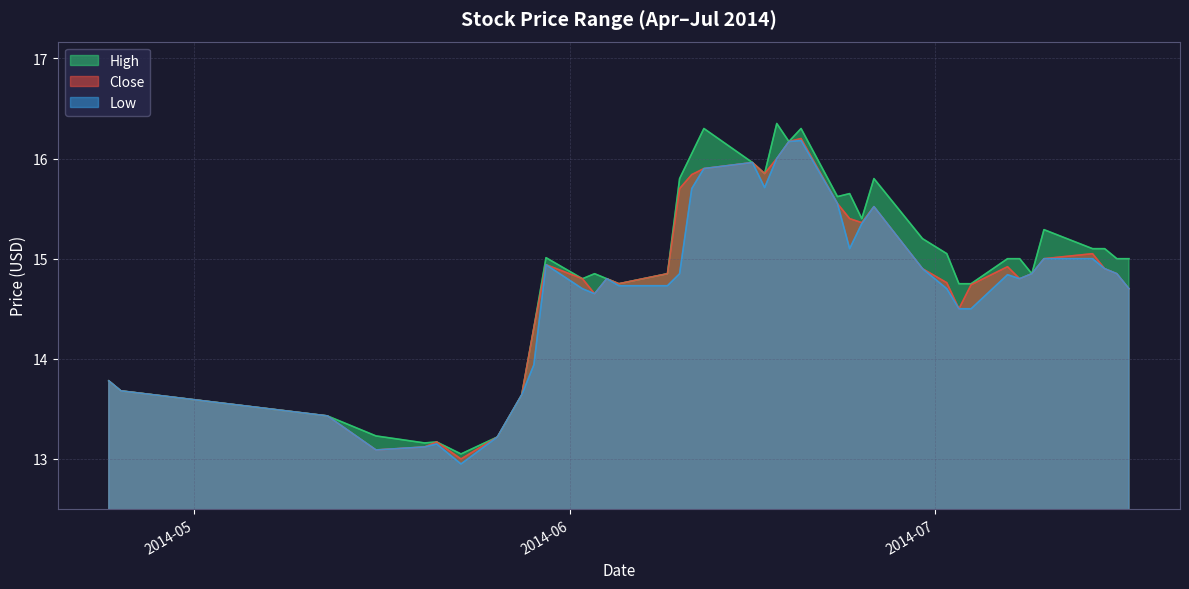

Reading left to right, extract all data points from this chart.

High: 13.8	13.7	13.4	13.2	13.2	13.2	13.1	13.2	13.6	14.3	15.0	14.8	14.8	14.8	14.8	14.8	15.8	16.1	16.3	16.0	15.8	16.4	16.2	16.3	15.6	15.7	15.4	15.8	15.2	15.1	14.8	14.8	15.0	15.0	14.8	15.3	15.1	15.1	15.0	15.0
Close: 13.8	13.7	13.4	13.1	13.1	13.2	13.0	13.2	13.6	14.3	14.9	14.8	14.7	14.8	14.8	14.8	15.7	15.8	15.9	16.0	15.8	16.0	16.2	16.2	15.6	15.4	15.4	15.5	14.9	14.8	14.5	14.7	14.9	14.8	14.8	15.0	15.1	14.9	14.8	14.7
Low: 13.8	13.7	13.4	13.1	13.1	13.2	12.9	13.2	13.6	13.9	14.9	14.7	14.7	14.8	14.7	14.7	14.8	15.7	15.9	16.0	15.7	16.0	16.2	16.2	15.6	15.1	15.3	15.5	14.9	14.7	14.5	14.5	14.8	14.8	14.8	15.0	15.0	14.9	14.8	14.7